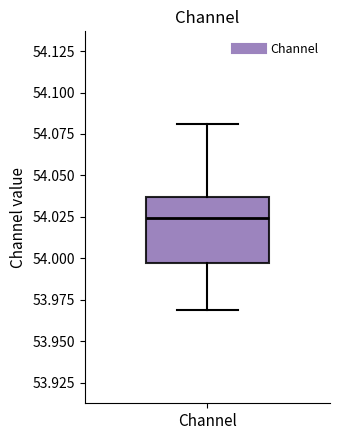

Transcribe this box plot: give where the median line is, the range the box spans, and where the two whiskers end, as read against the y-axis. The values are not printed on the chart, so give them approximately, as read against the axis.

median 54.025, box 53.995 to 54.035, whiskers 53.970 to 54.080